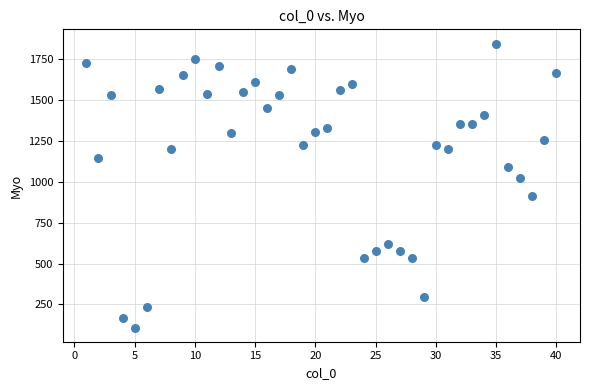

What is the range of Y values (max minus min)?

1735.3